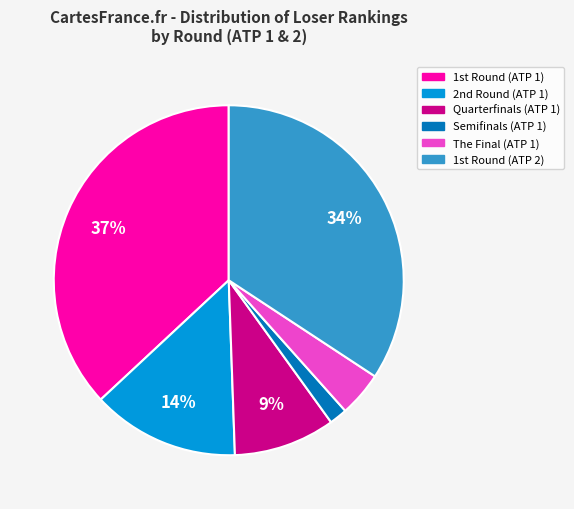

Between Quarterfinals (ATP 1) and The Final (ATP 1), which is larger?

Quarterfinals (ATP 1)